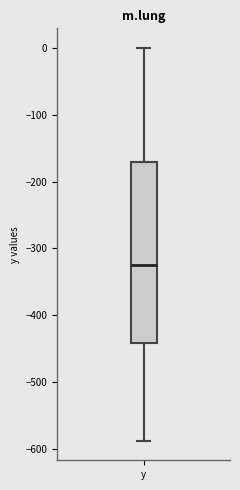

Transcribe this box plot: give where the median line is, the range the box spans, and where the two whiskers end, as read against the y-axis. The values are not printed on the chart, so give them approximately, as read against the axis.

median -320, box -440 to -170, whiskers -590 to 0